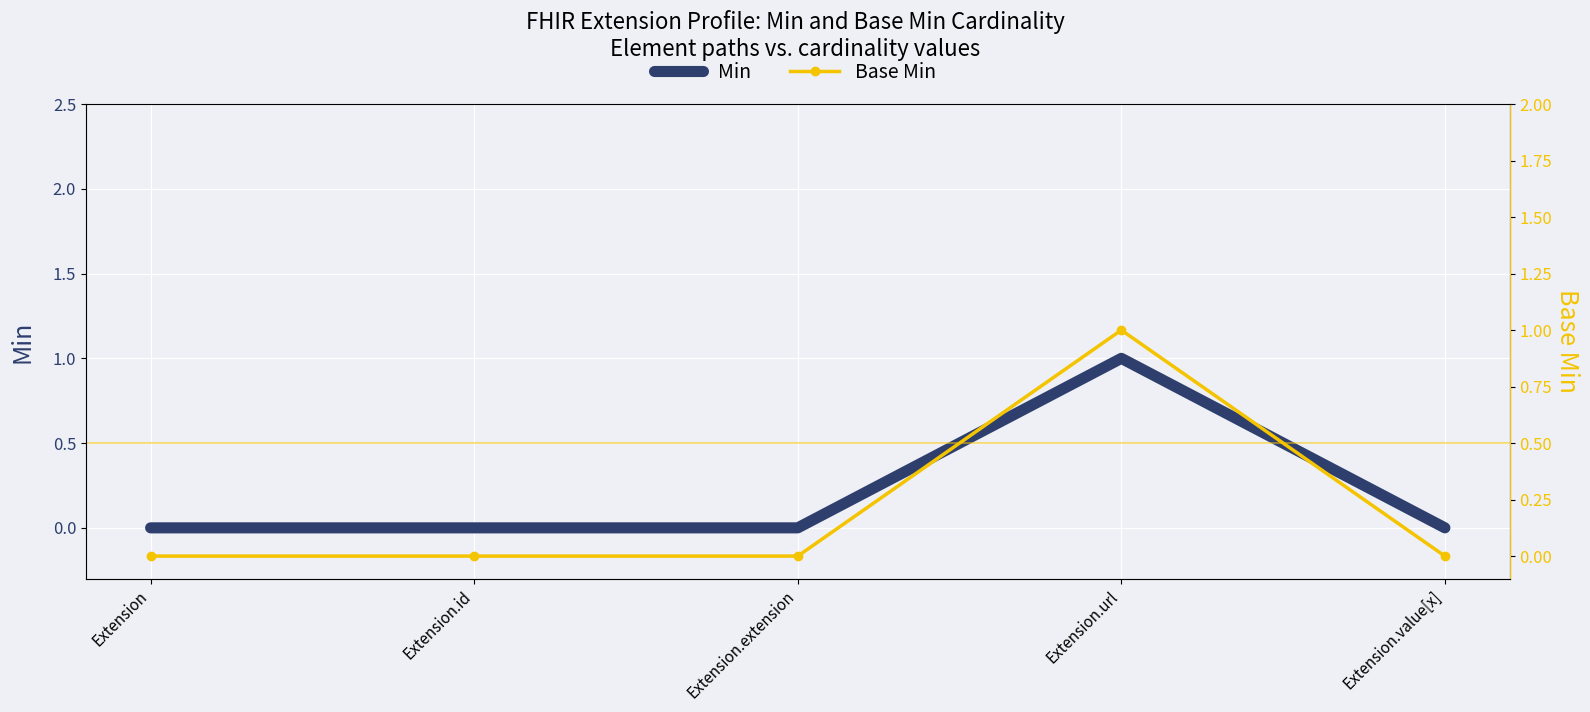

What is the approximate value of Min at Extension.url?

1